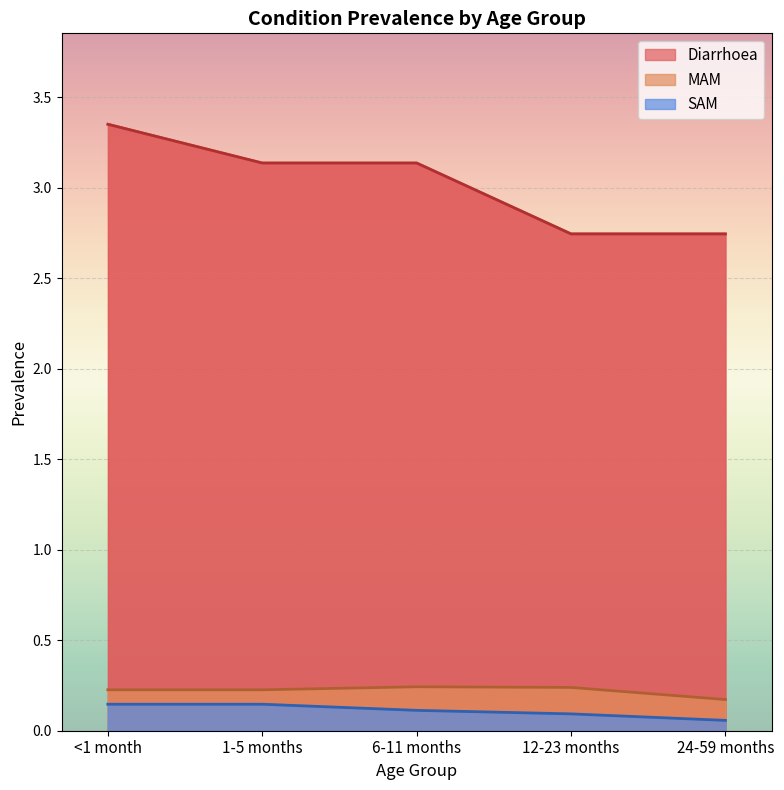

What is the sum of all MAM values?

1.1